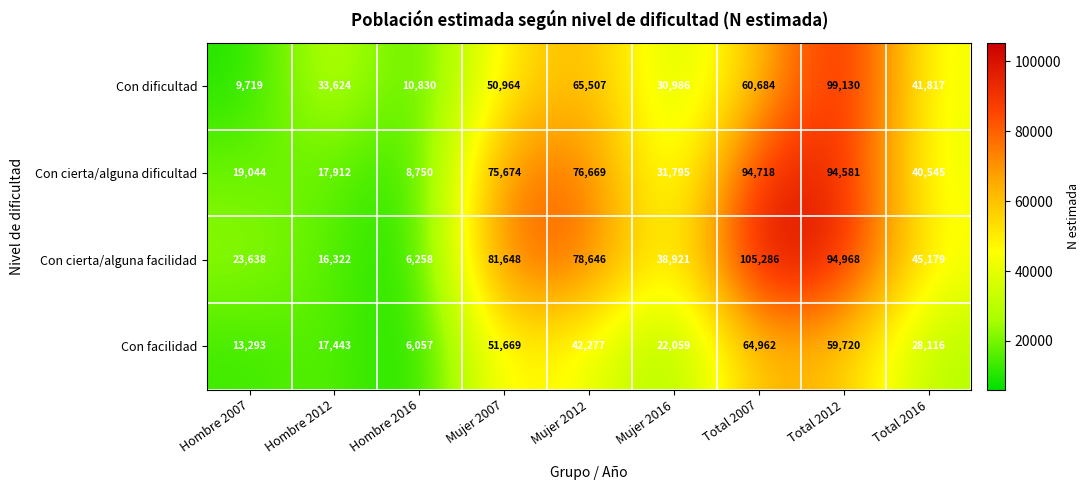

What is the difference between the maximum and minimum values in the Con facilidad series?

58905